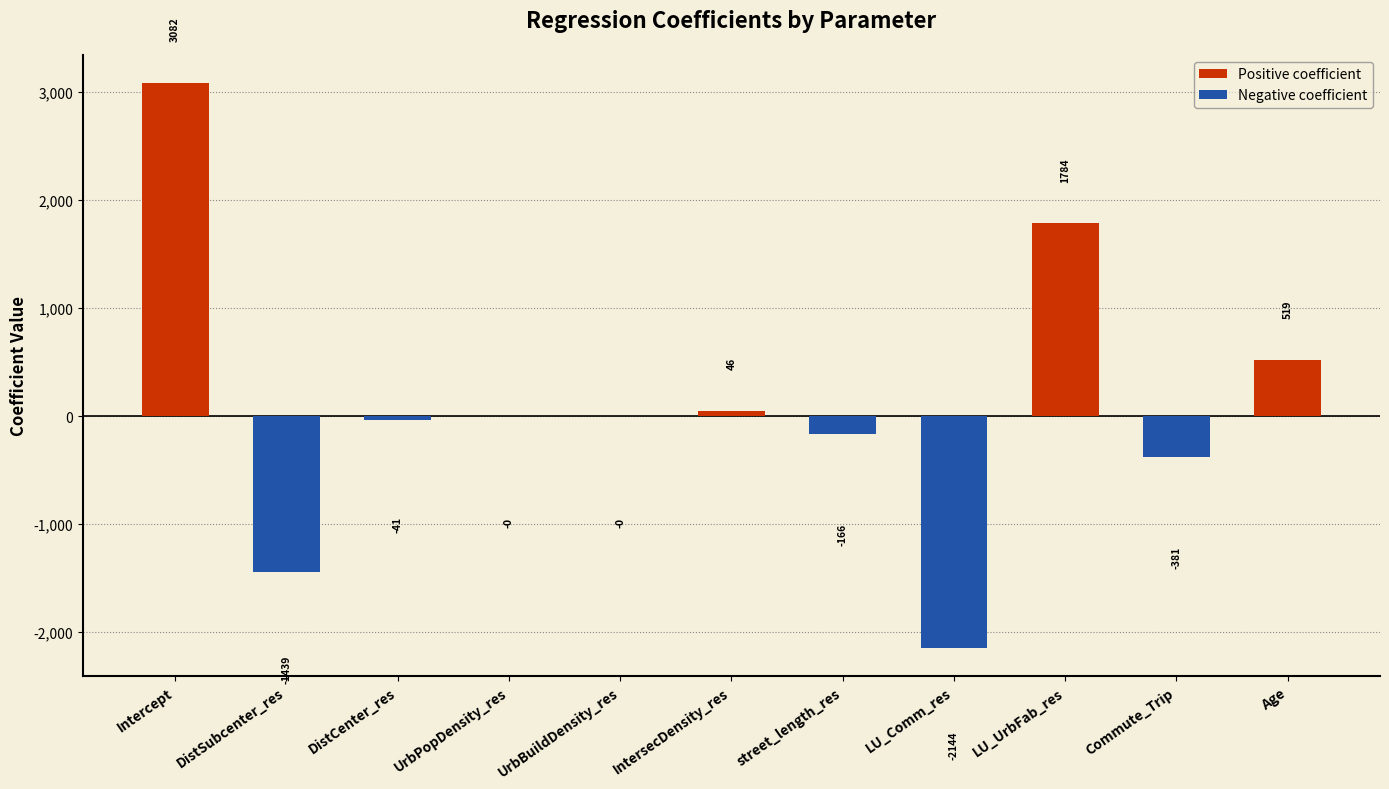

At which label is the value closest to 468?

Age